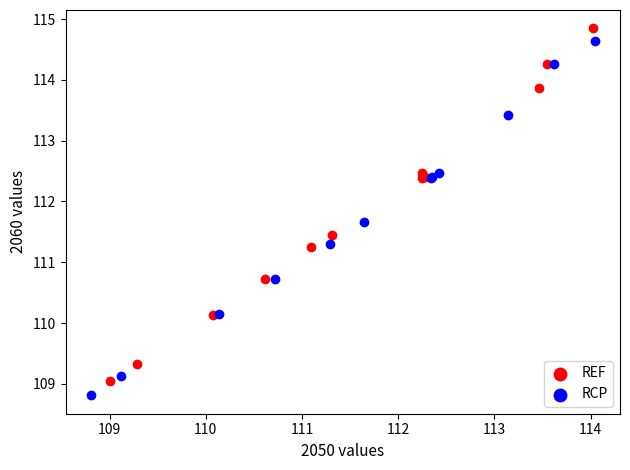

Which series has the largest Y range (max minus min)?

RCP